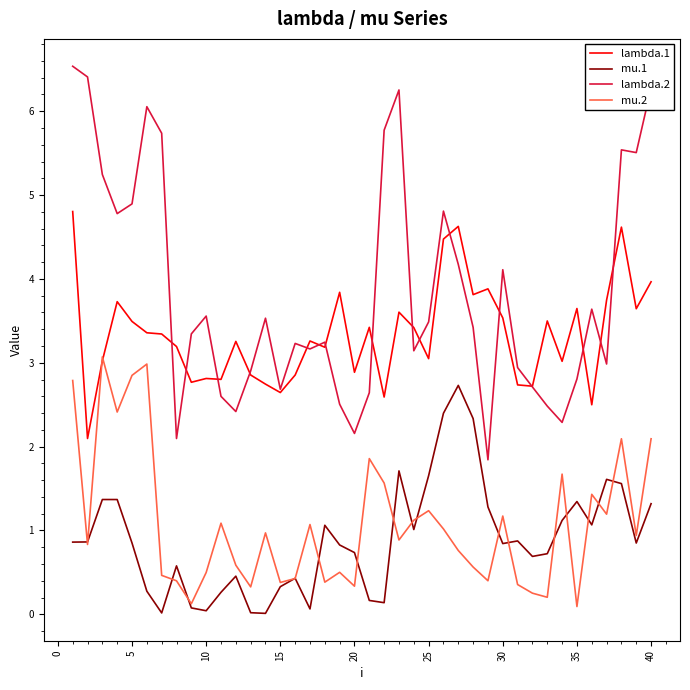

Rank the series by their maximum value, from lowest to highest.

mu.1, mu.2, lambda.1, lambda.2